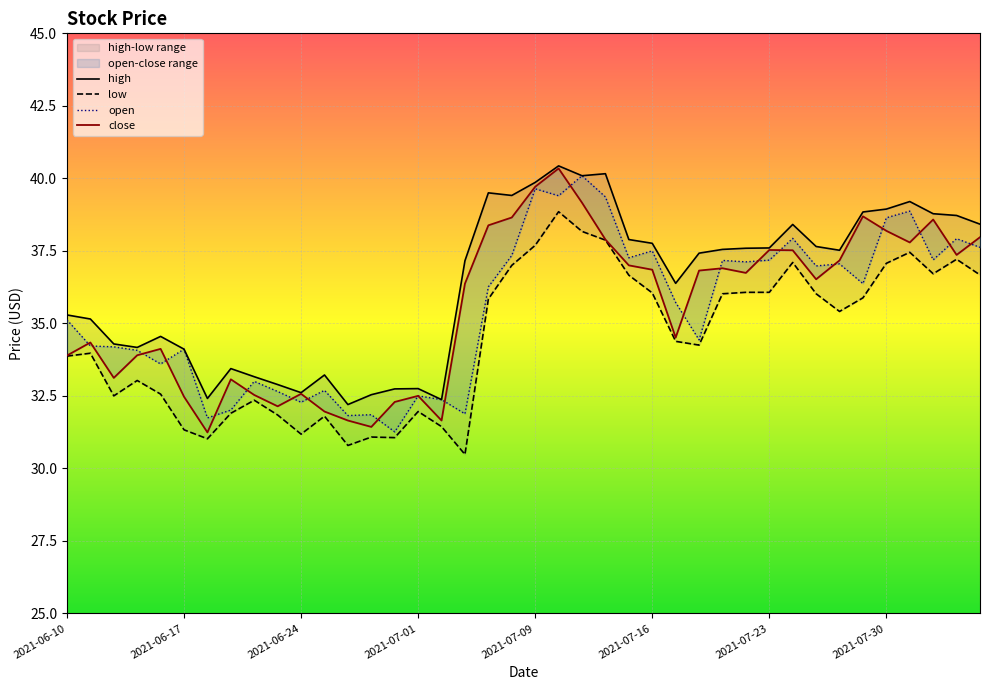

True or false: open and high cross at least once.

False